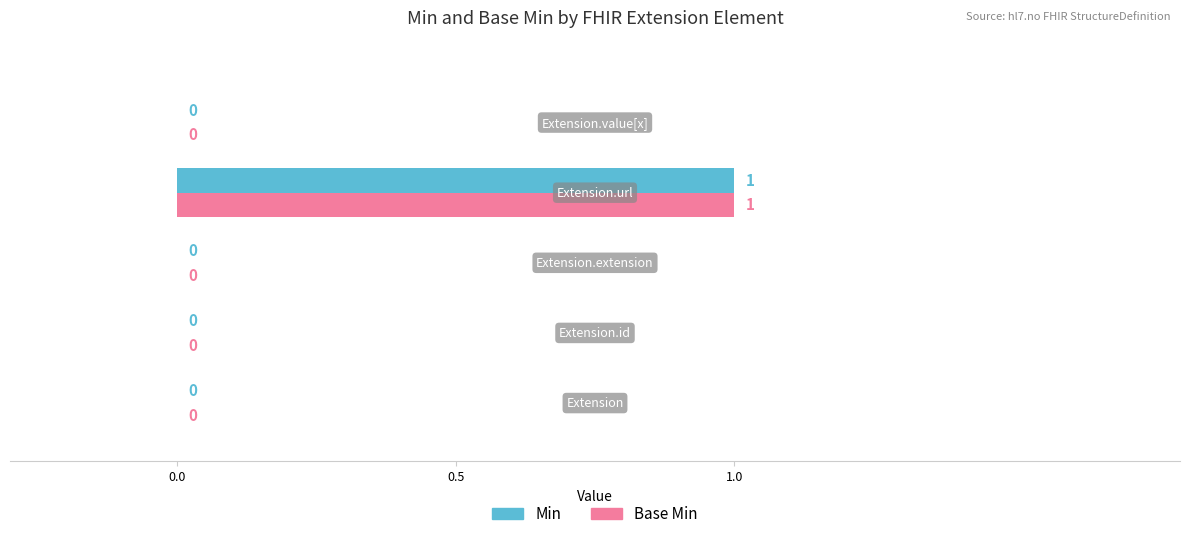

How many Min values are between 0 and 1?

5